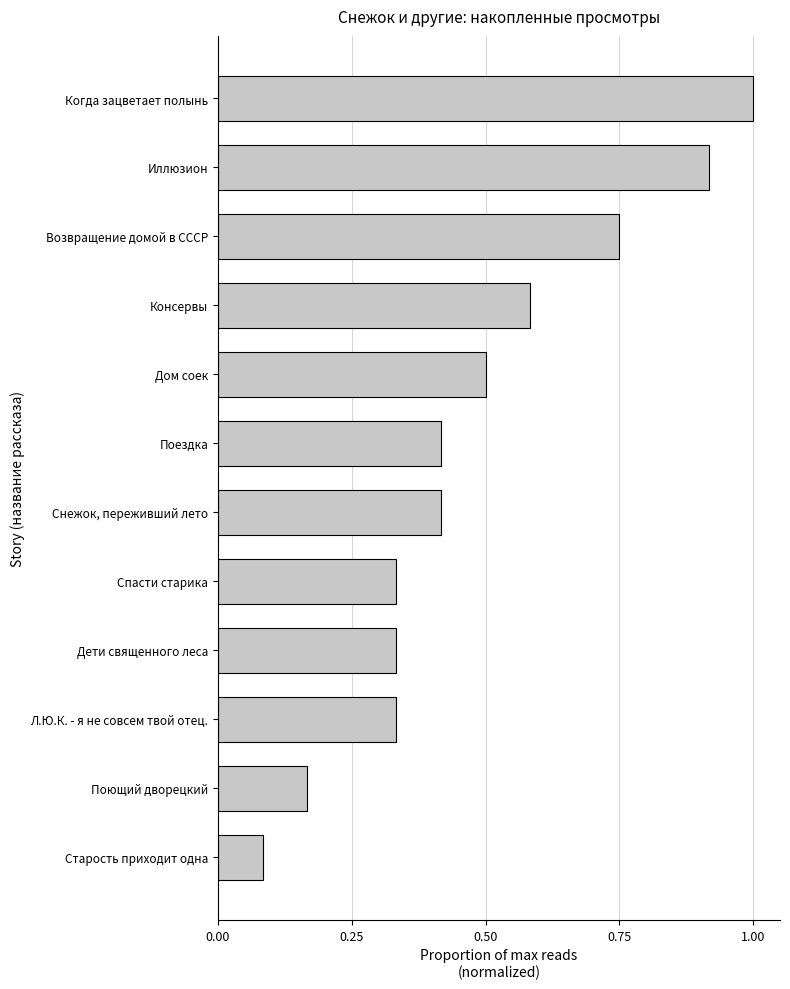

What is the greatest value displayed?

1.0